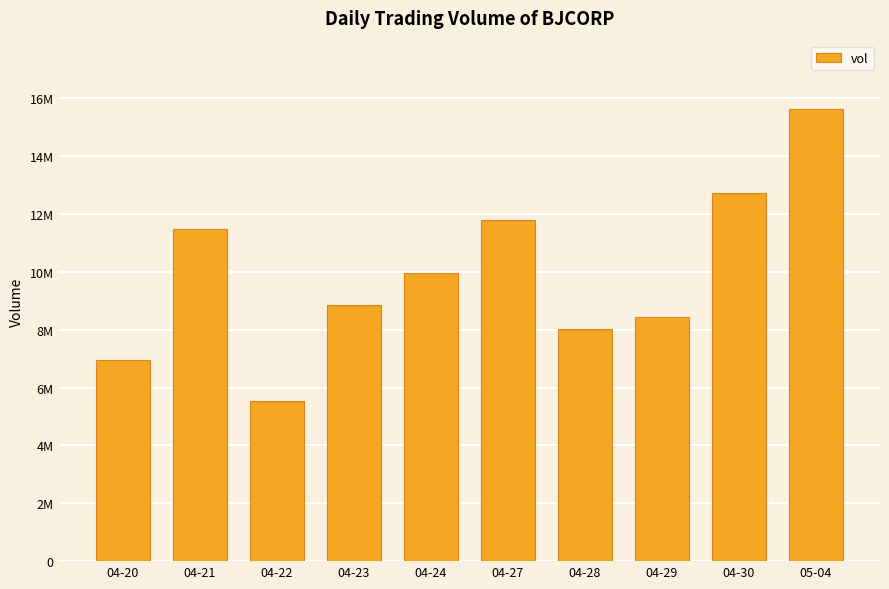

What is the smallest value displayed?

5527700